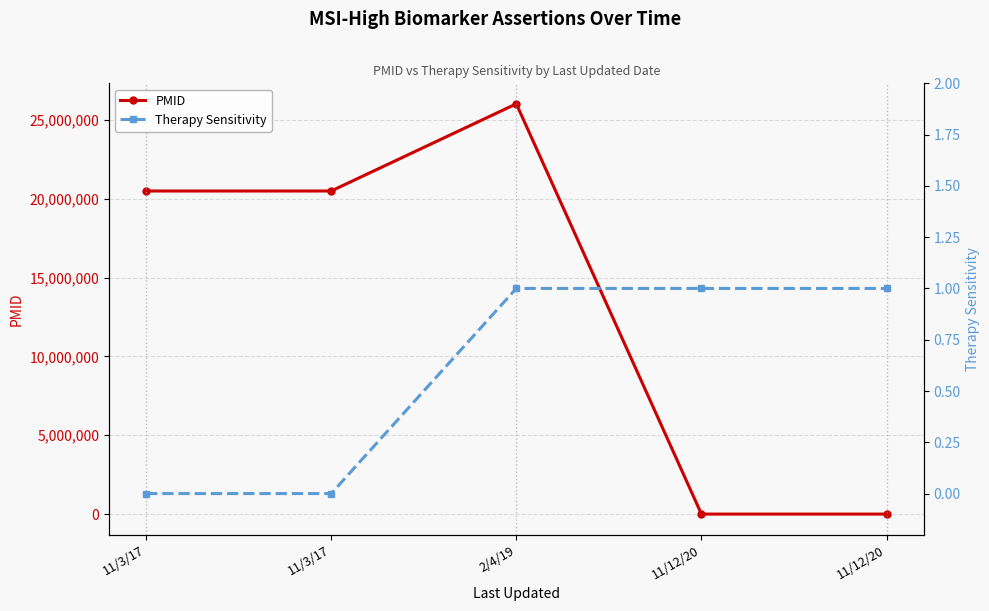

What are all the series names shown in the legend?

PMID, Therapy Sensitivity